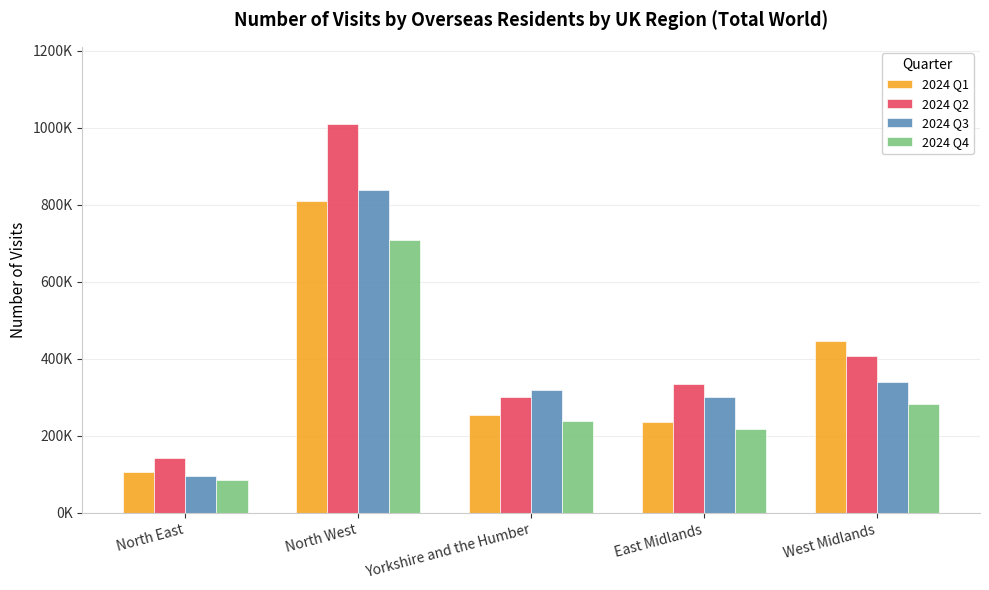

What is the label of the 4th bar from the left?

East Midlands